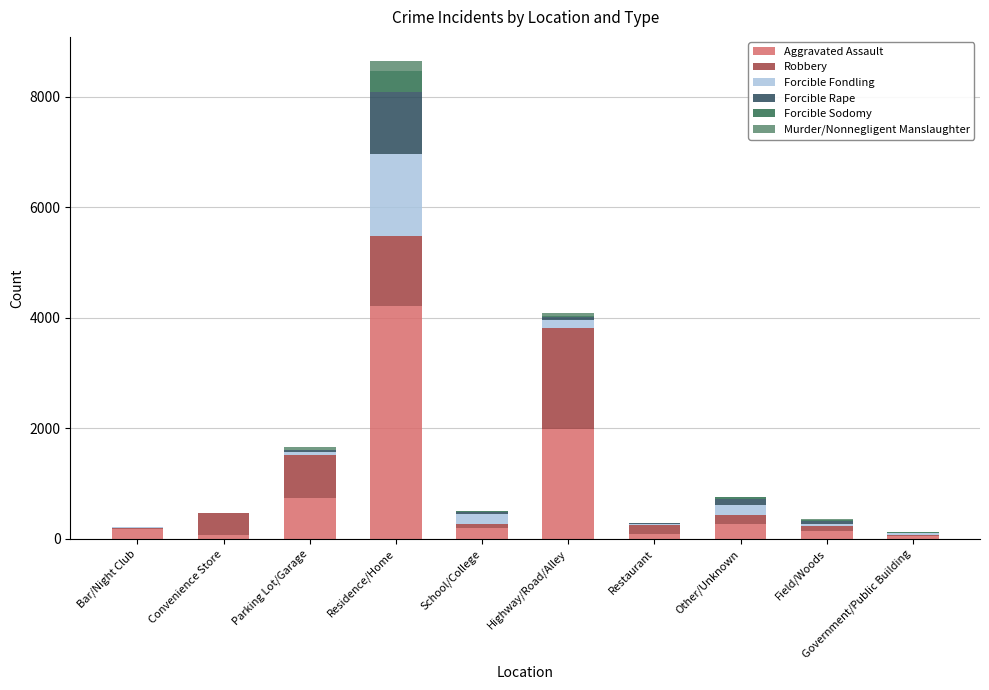

Count the number of data series in this chart.

6